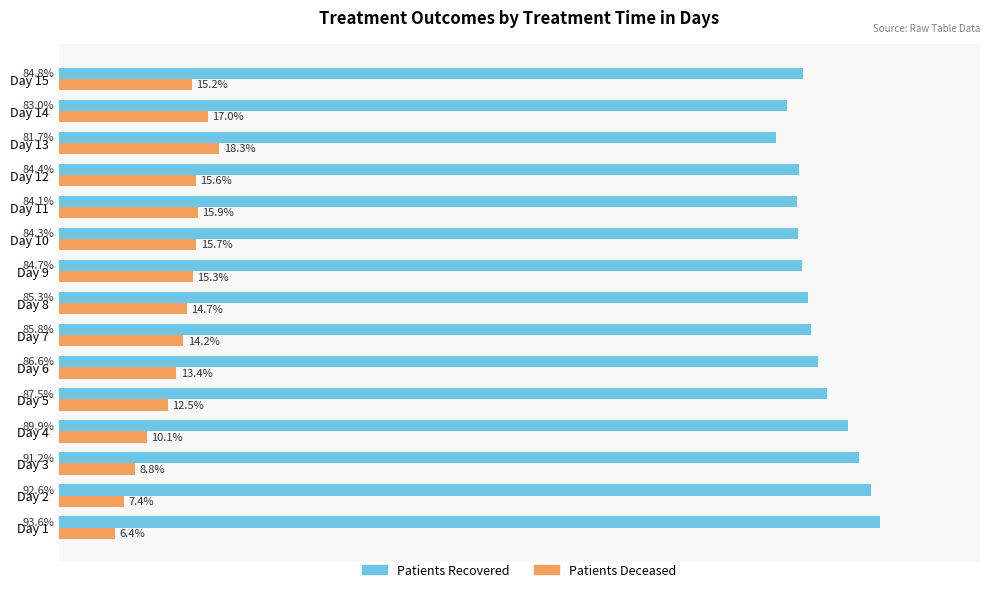

Which label corresponds to the smallest value in the chart?

Day 1